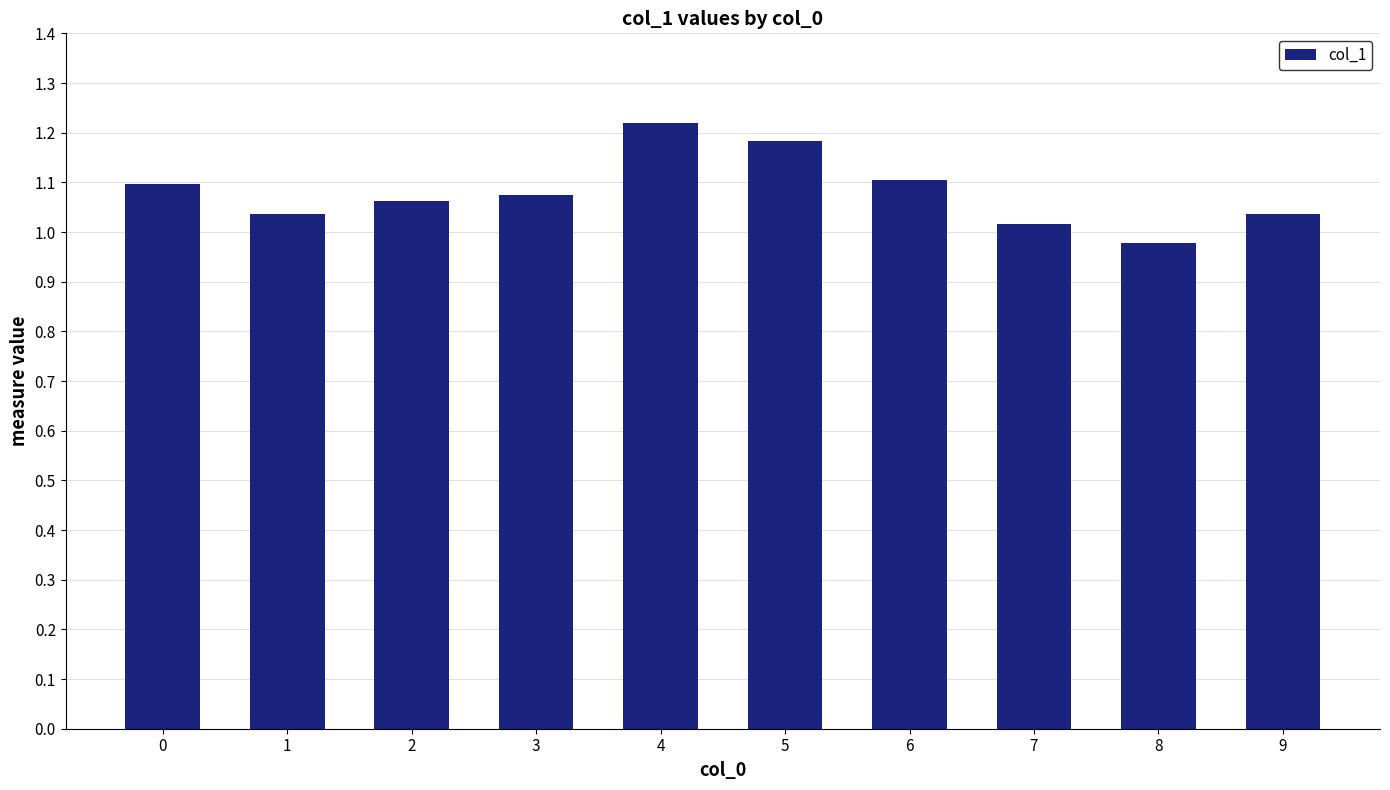

Between 6 and 7, which is larger?

6